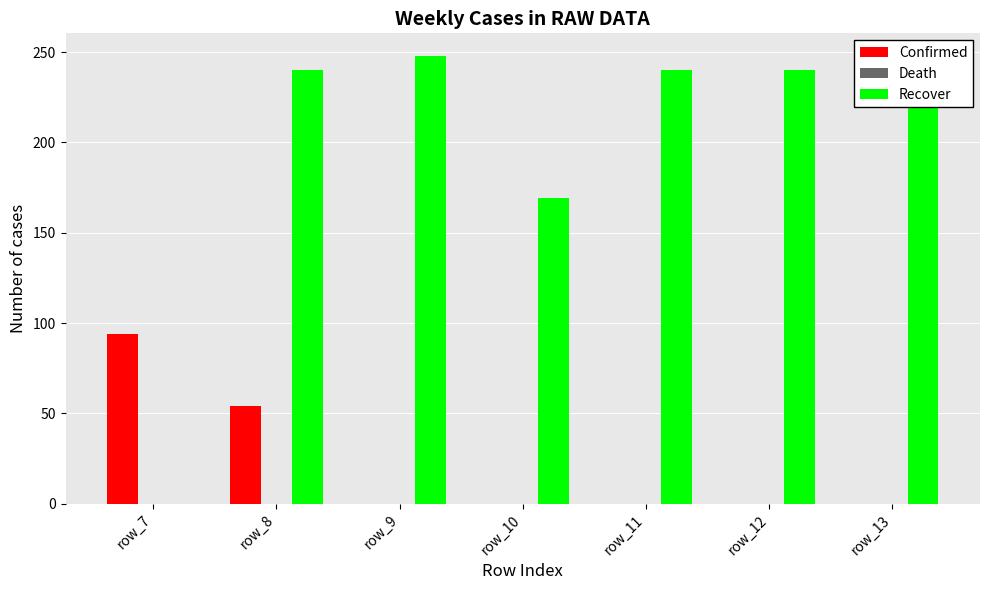

Where is Recover nearest to the value 124?

row_10